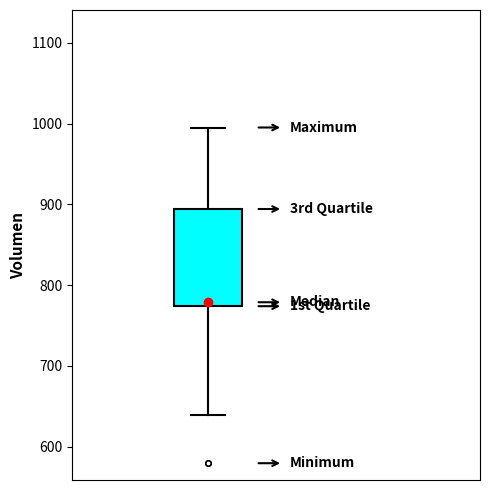

Read this box plot against the y-axis: the position of the median line, the range covered by the box, and the ends of both whiskers. The values are not printed on the chart, so give them approximately, as read against the axis.

median 780, box 770 to 890, whiskers 640 to 1000